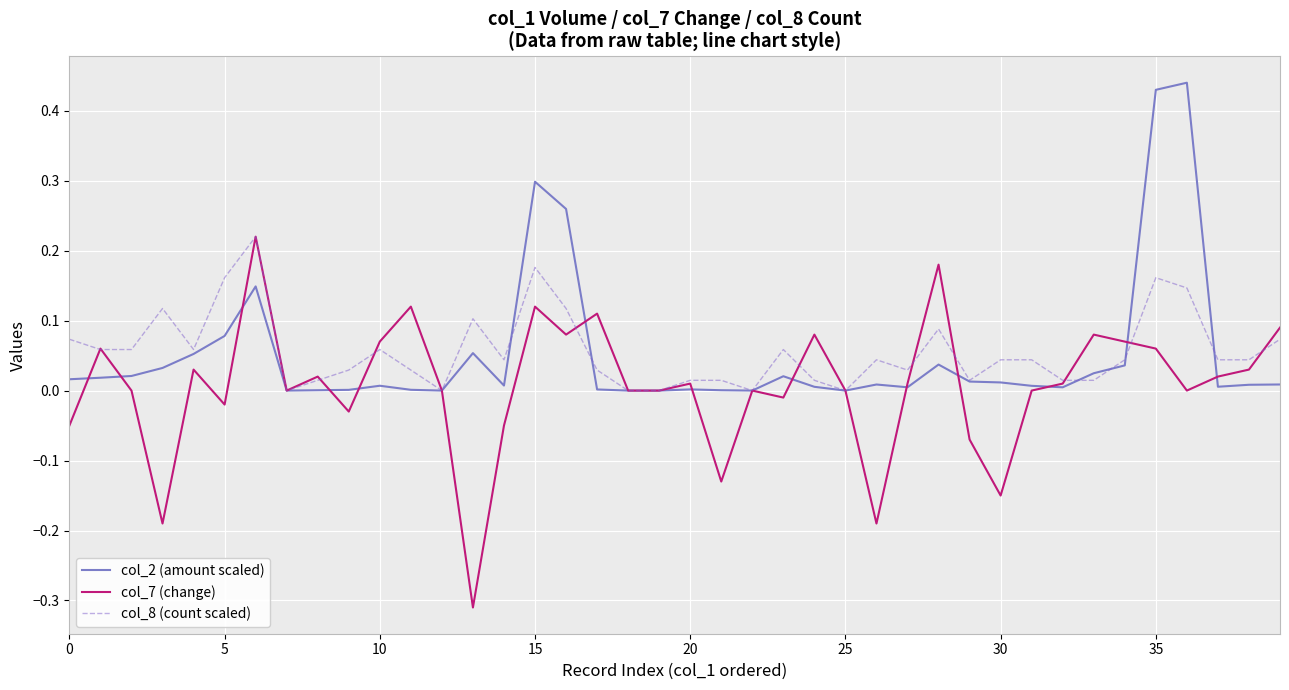

Which series has the largest range (max minus min)?

col_7 (change)